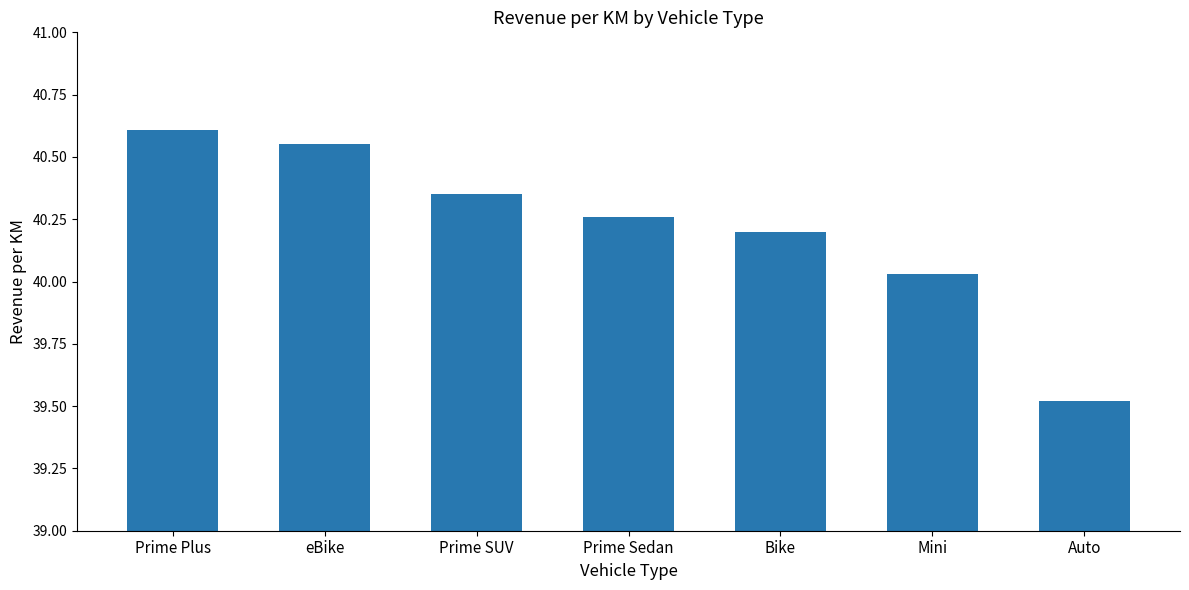

Rank the categories by value from highest to lowest.

Prime Plus, eBike, Prime SUV, Prime Sedan, Bike, Mini, Auto